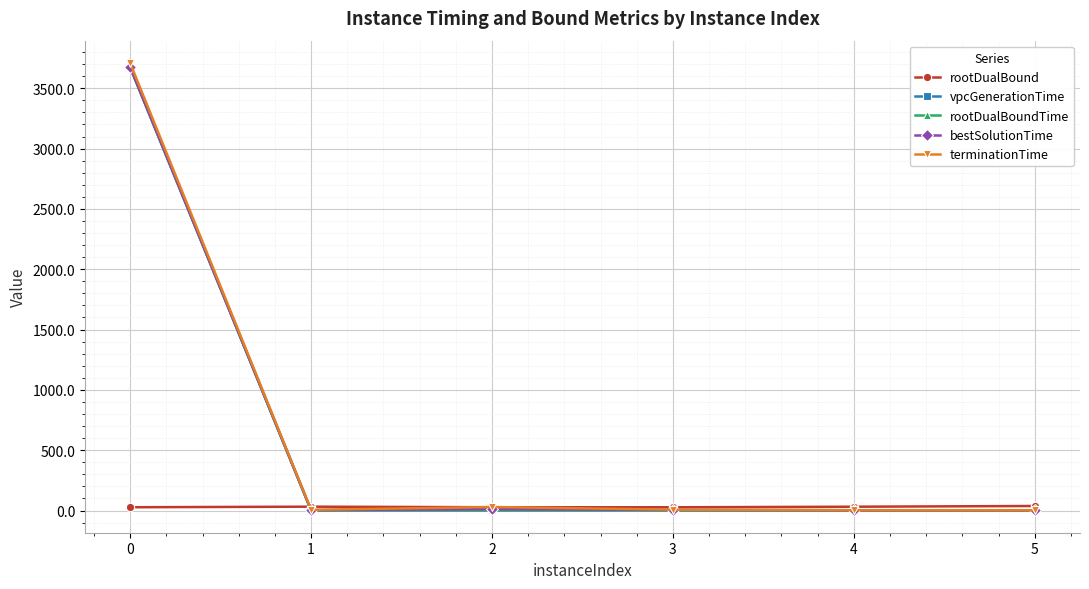

What is the maximum value for rootDualBoundTime?

3675.1